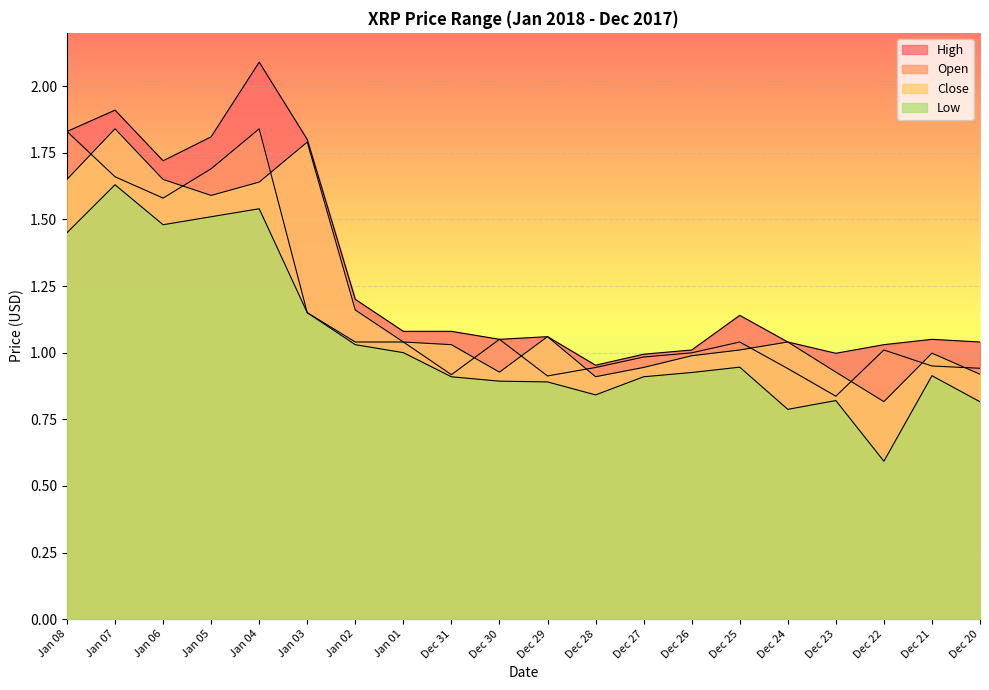

At which label does Close reach its peak?

Jan 07